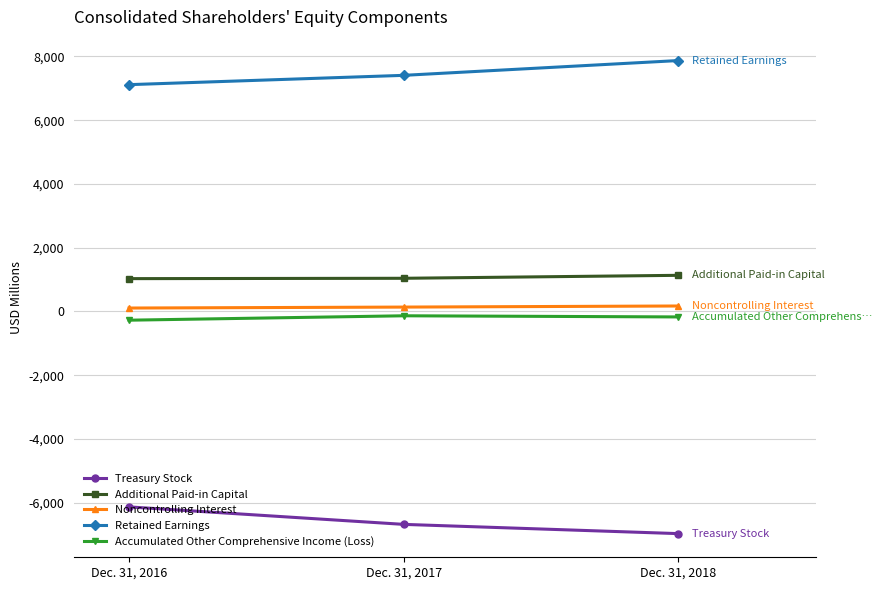

Which category has the highest value across all series?

Dec. 31, 2018